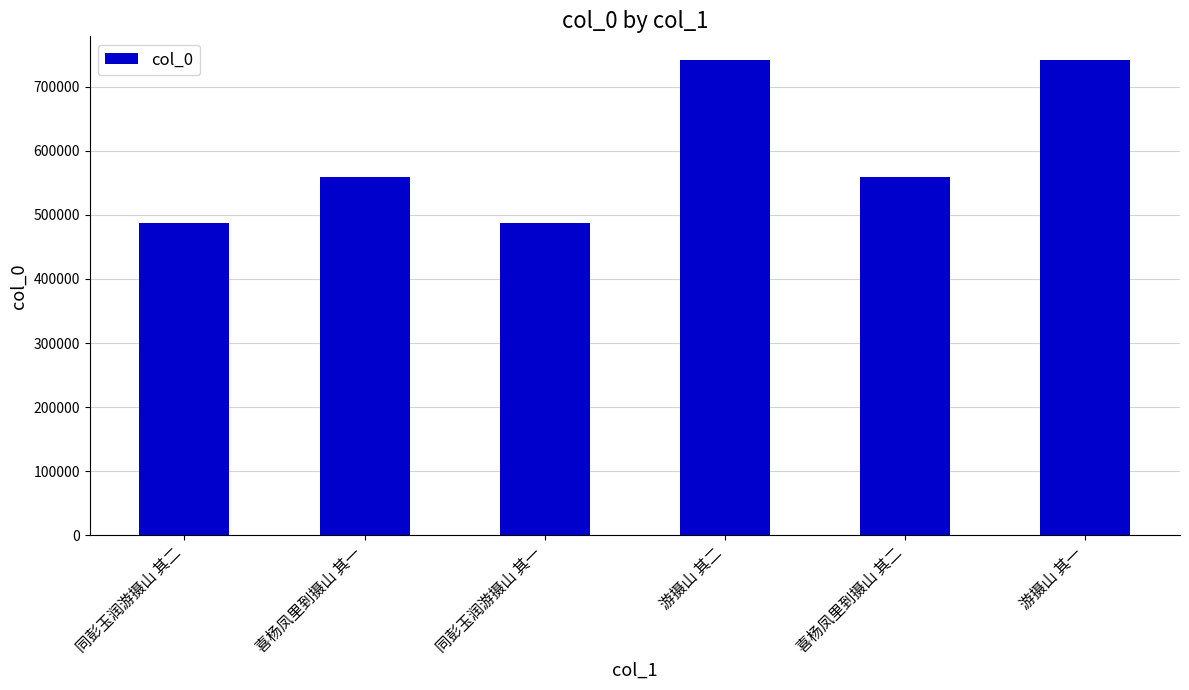

What is the change in value from 同彭玉润游摄山 其二 to 游摄山 其二?

+253778